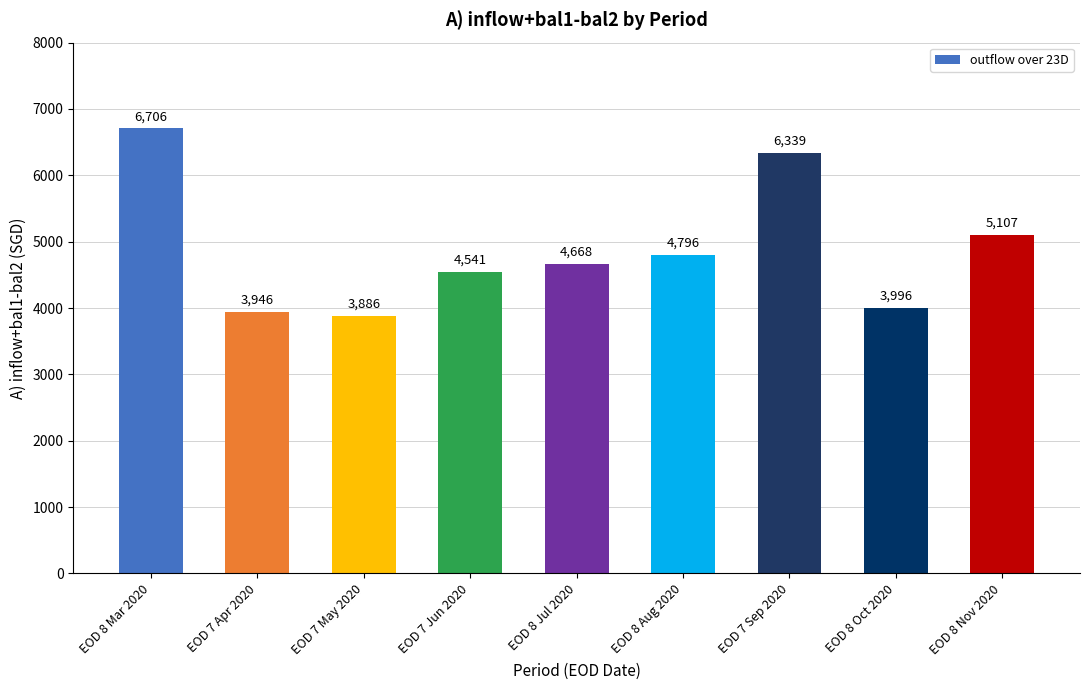

Where is the data nearest to the value 5296?

EOD 8 Nov 2020